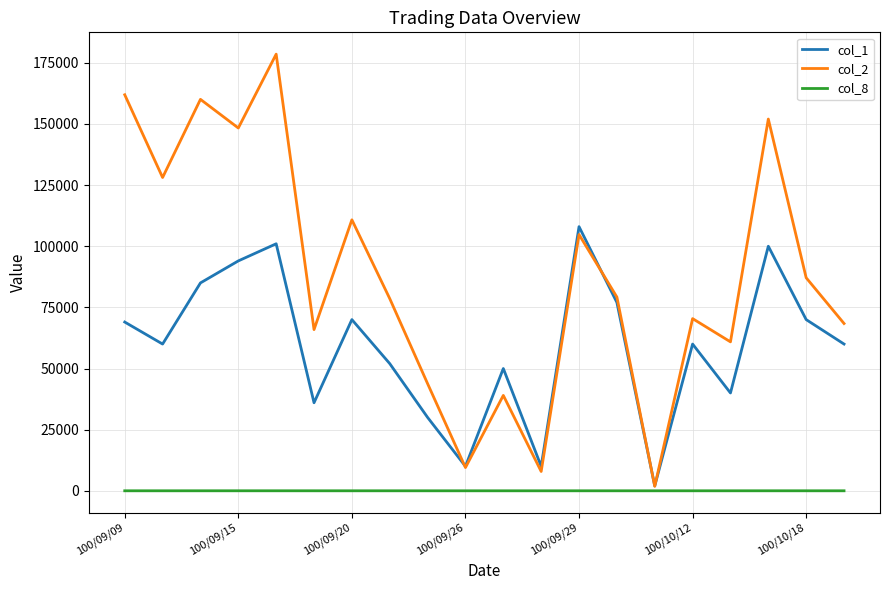

Which series has the largest total across all categories?

col_2